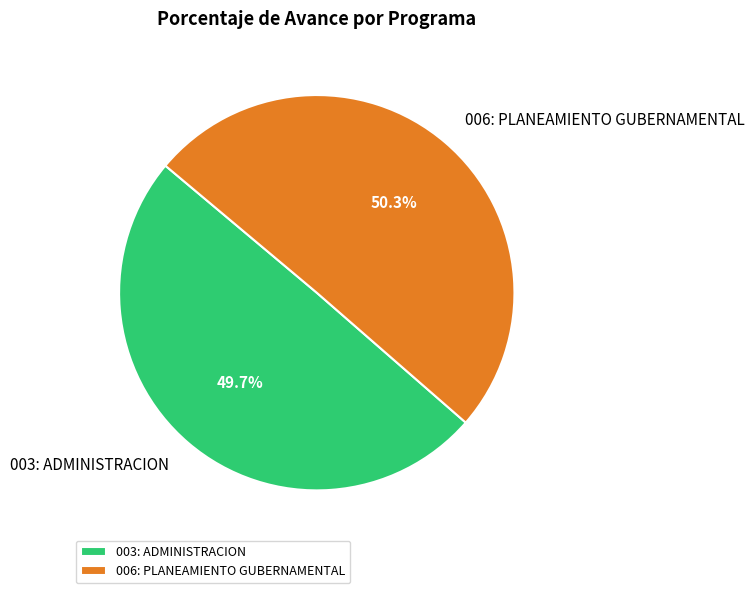

Does any single category account for the majority?

Yes